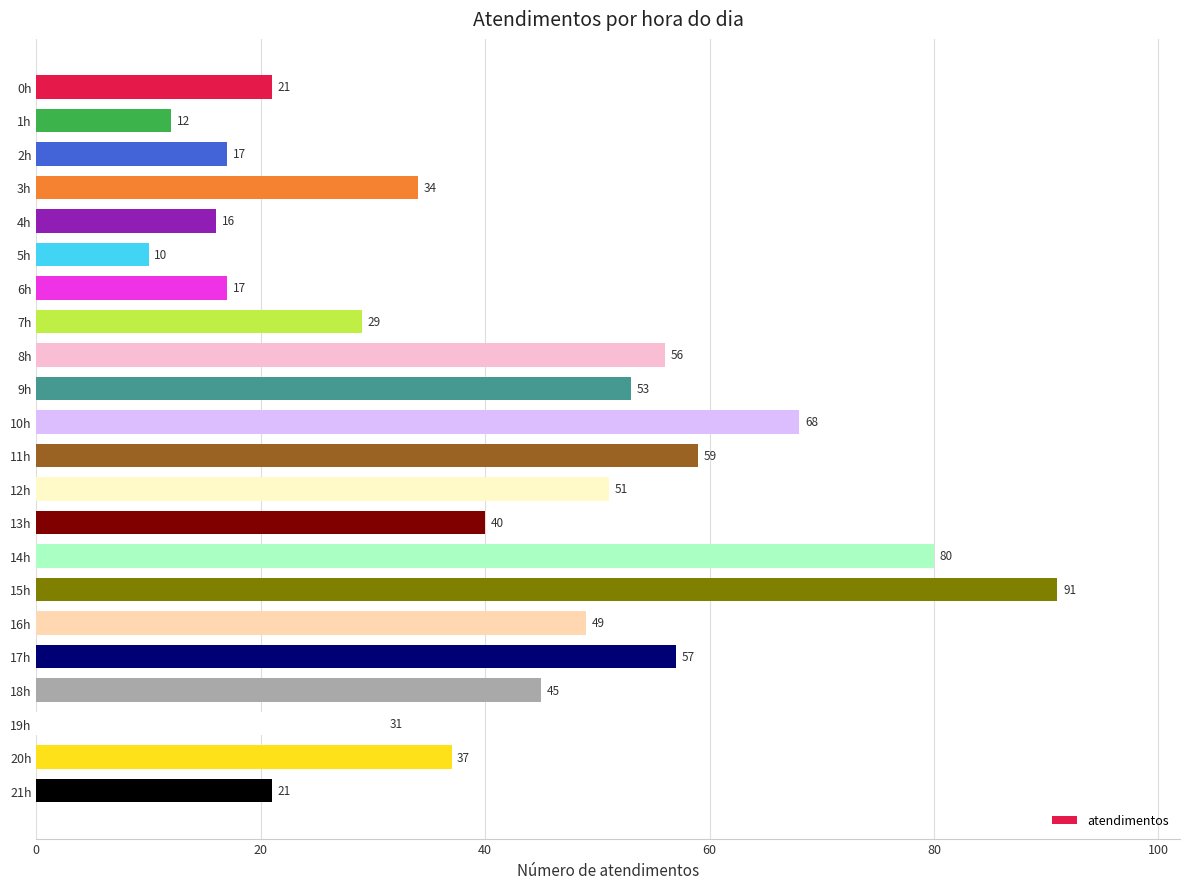

Does the chart contain stacked bars?

No